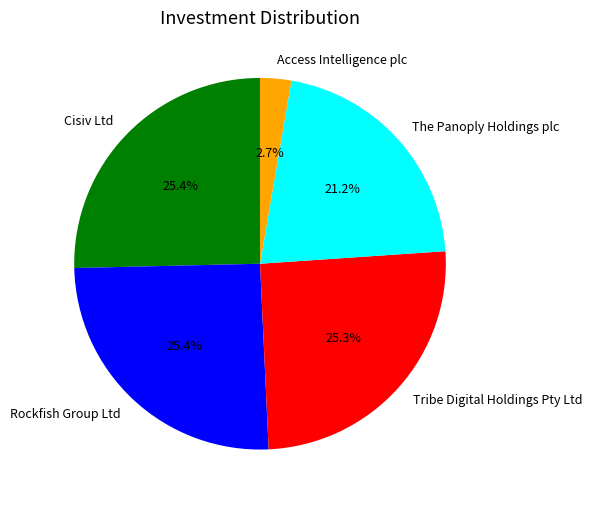

What portion of the pie excludes Rockfish Group Ltd?

74.6%